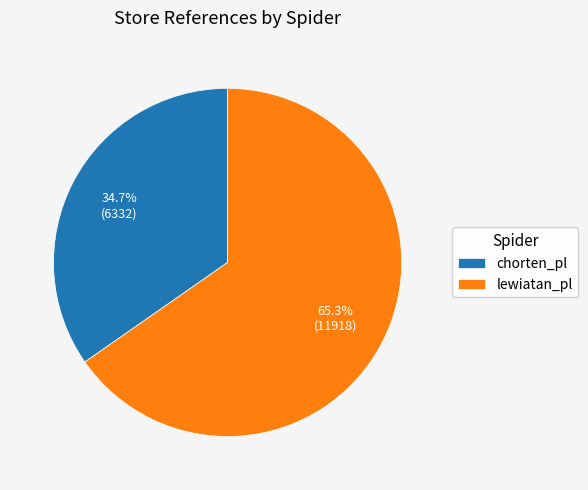

How many slices are in this pie chart?

2